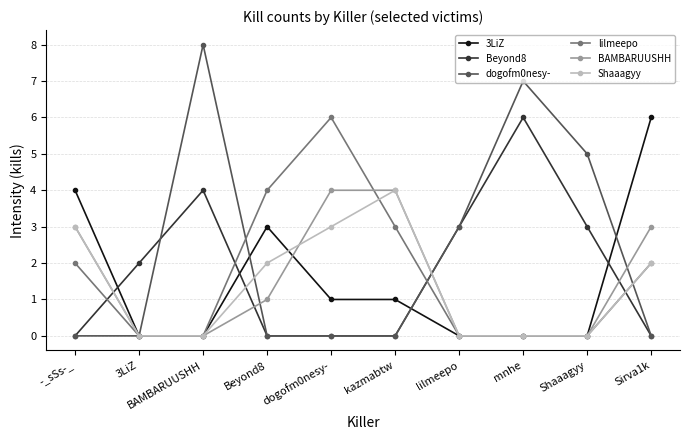

What is the label of the 6th point from the right?

dogofm0nesy-